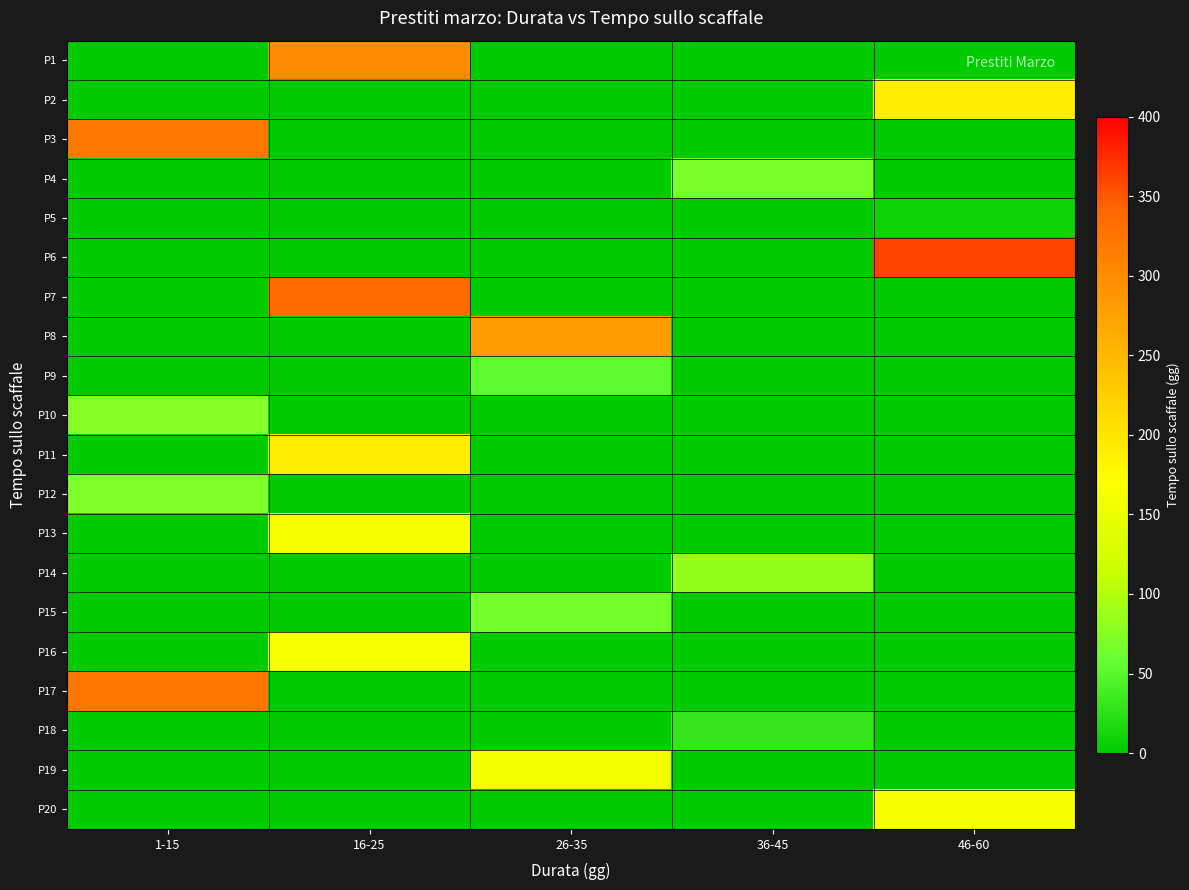

What is the maximum value shown in the chart?

361